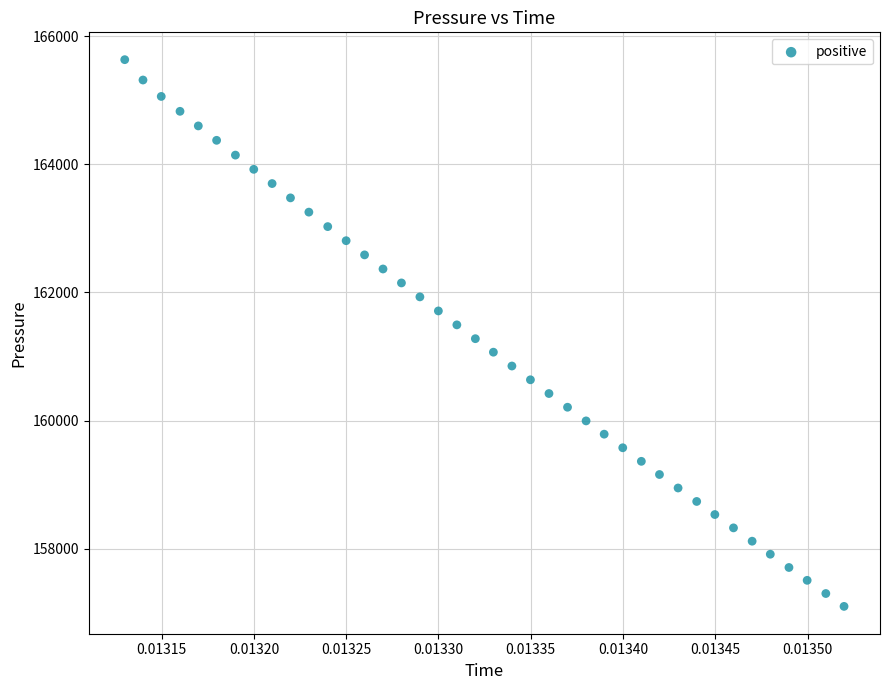

What is the range of Y values (max minus min)?

8530.8